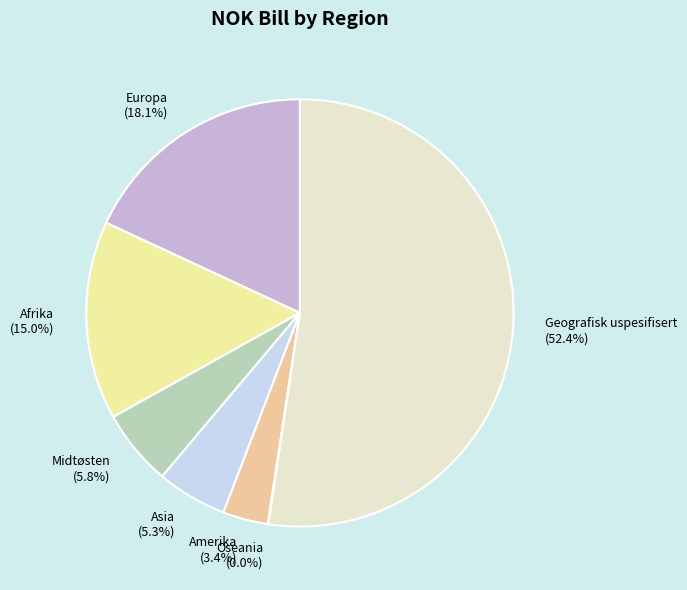

Between Geografisk uspesifisert (52.4%) and Europa (18.1%), which is larger?

Geografisk uspesifisert (52.4%)